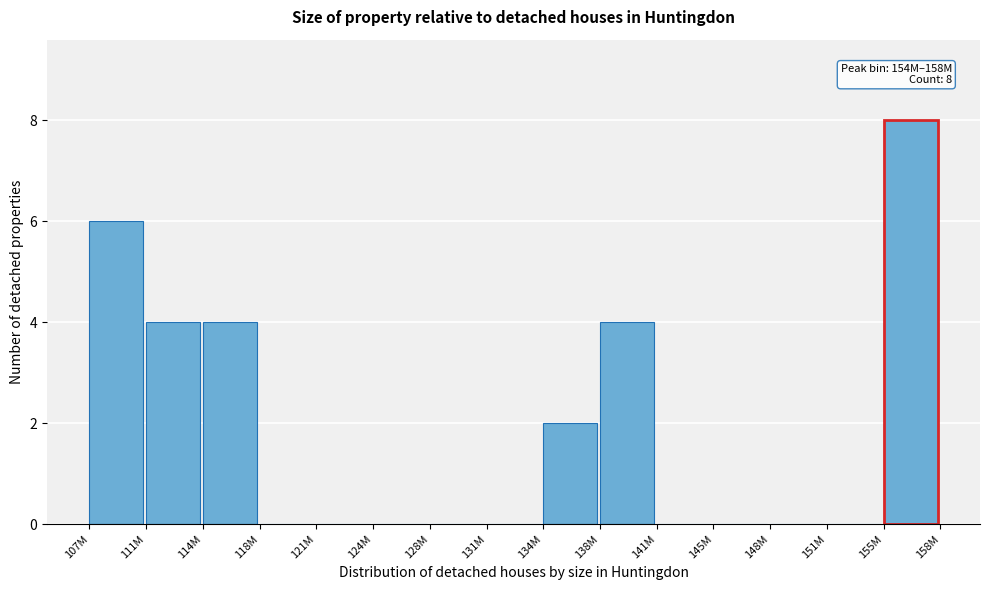

Reading left to right, list all the values displayed in this chart.

107M=6	111M=4	114M=4	118M=0	121M=0	124M=0	128M=0	131M=0	134M=2	138M=4	141M=0	145M=0	148M=0	151M=0	155M=8